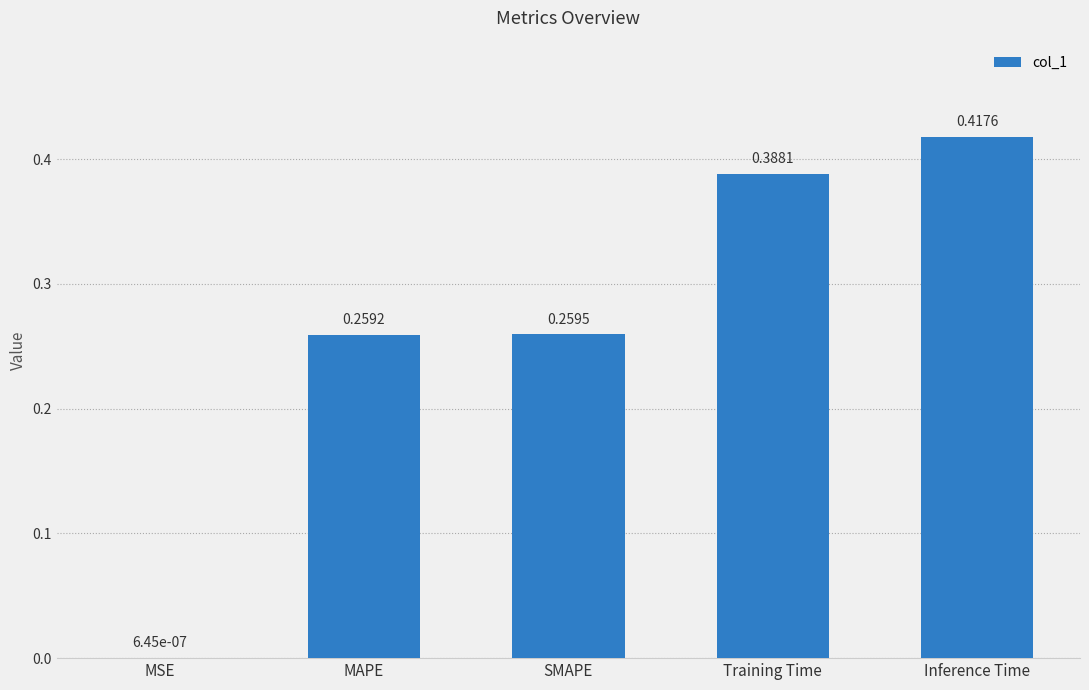

Which has a higher value, MSE or Training Time?

Training Time